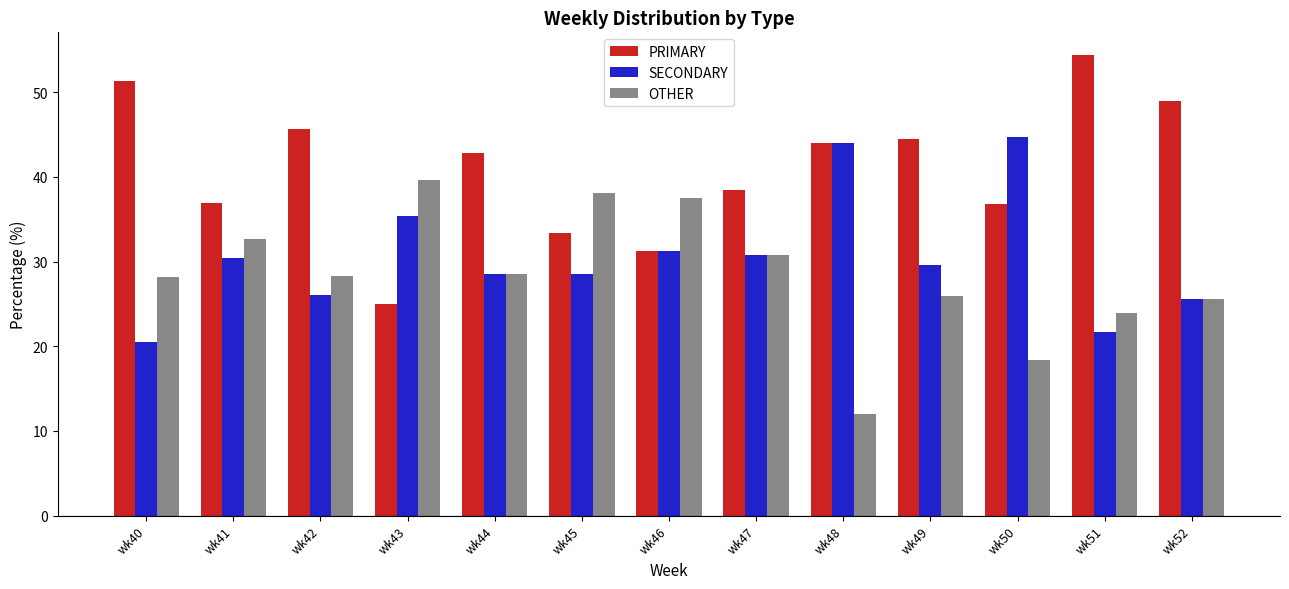

At which label does PRIMARY first exceed 42?

wk40